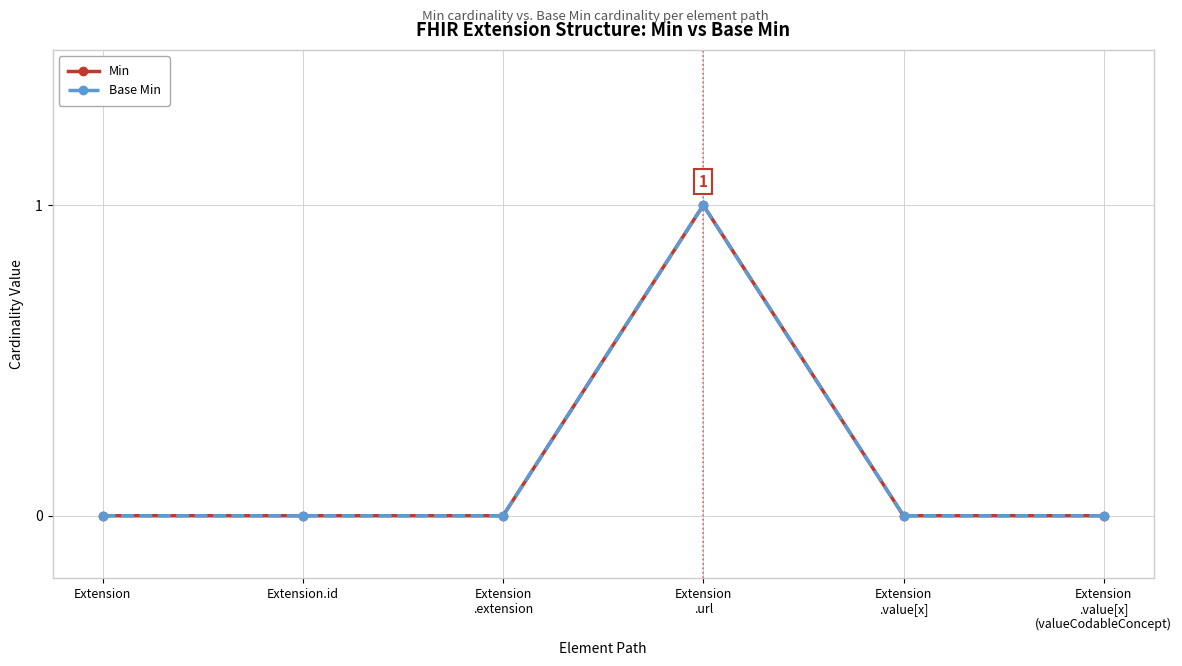

How many Min values are between 0 and 1?

6